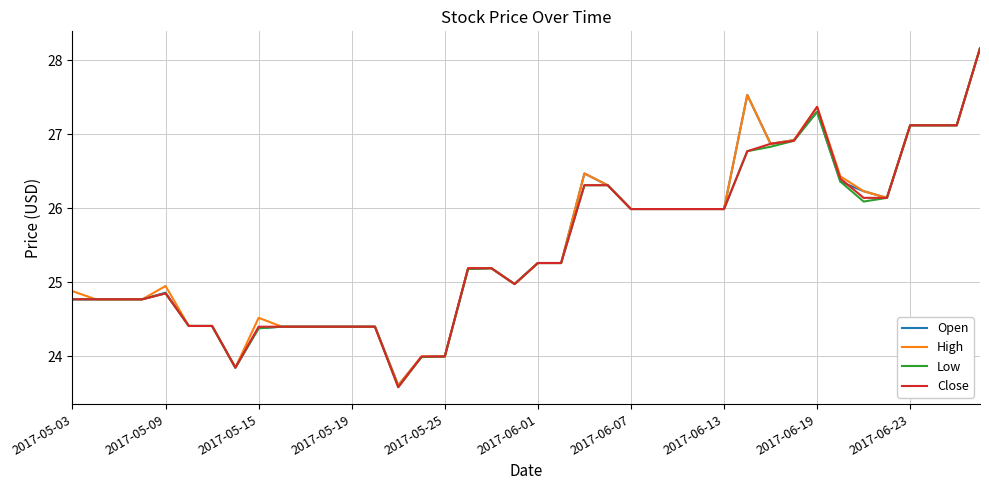

What is the greatest value displayed?

28.2